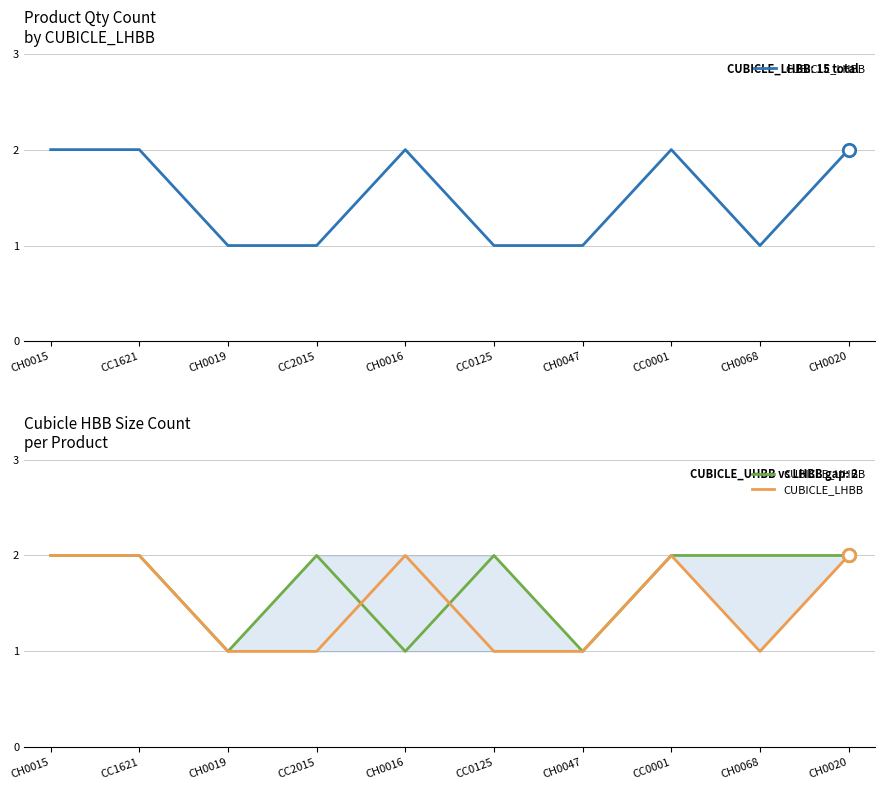

Which series has the widest spread of Y values?

CUBICLE_LHBB